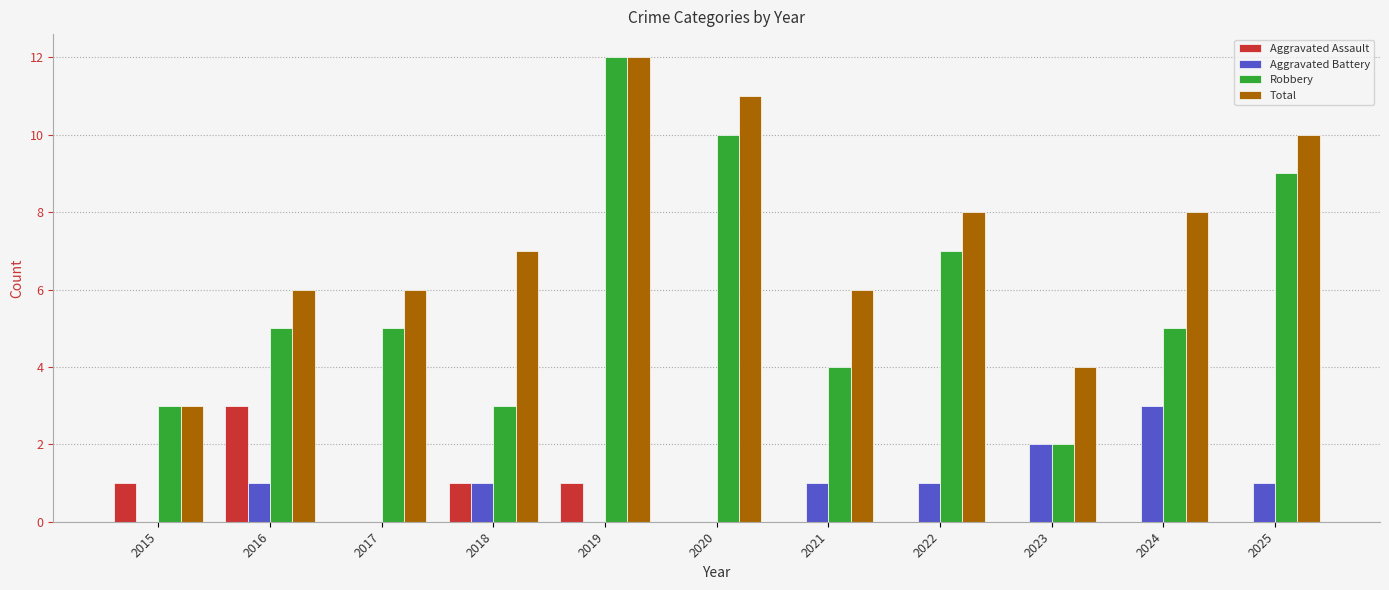

The Aggravated Battery series shows -2 at 2017. True or false?

False